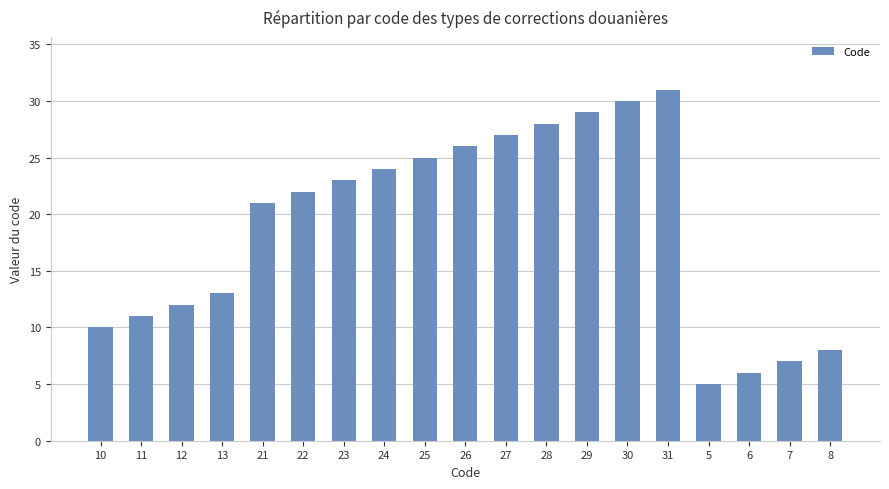

What is the change in value from 31 to 7?

-24